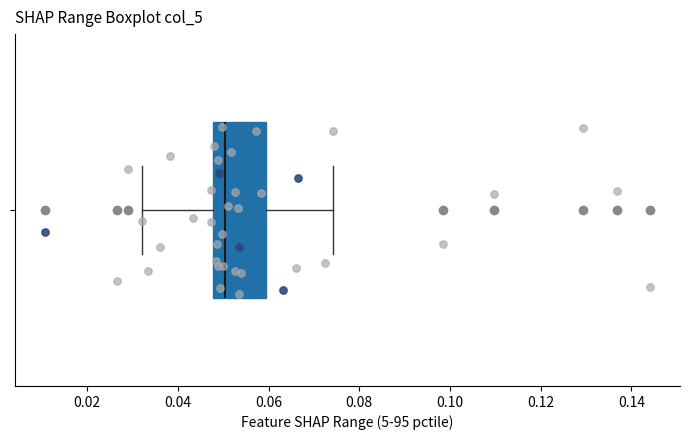

Read this box plot against the x-axis: the position of the median line, the range covered by the box, and the ends of both whiskers. The values are not printed on the chart, so give them approximately, as read against the axis.

median 0.050, box 0.048 to 0.060, whiskers 0.032 to 0.074